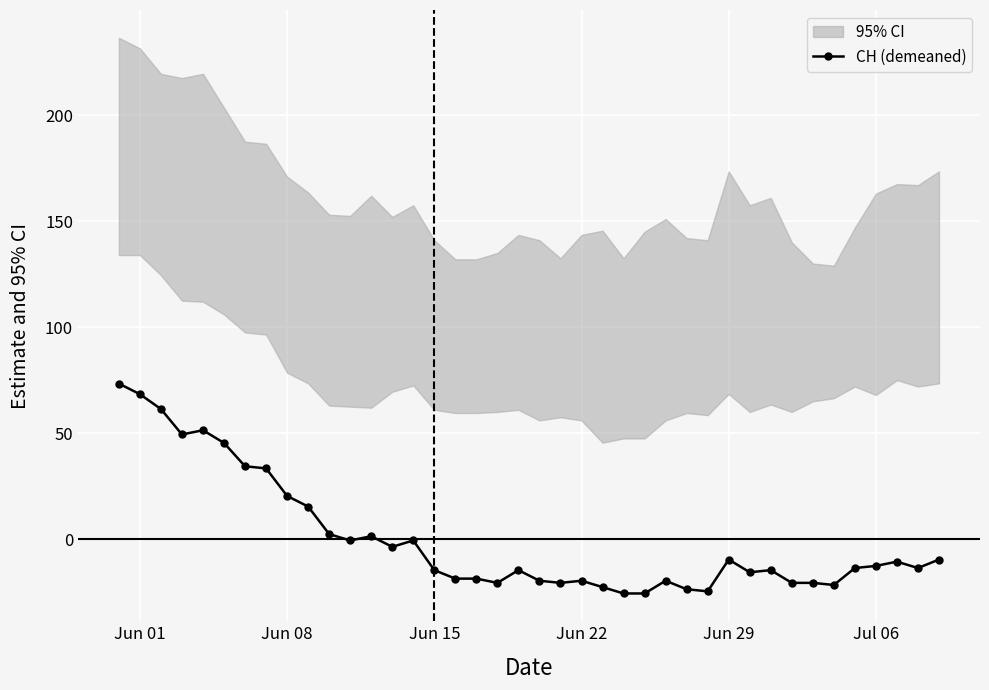

True or false: CH (demeaned) has more than 2 points higher than both neighbors.

True